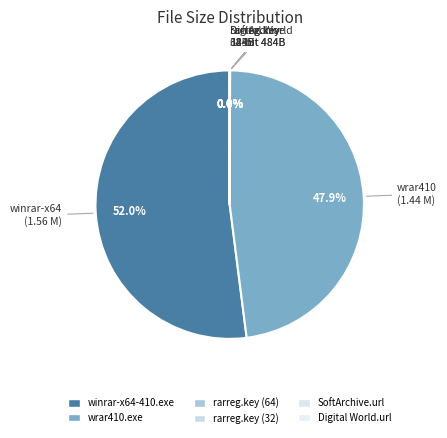

Is there any slice that represents more than half of the pie?

Yes